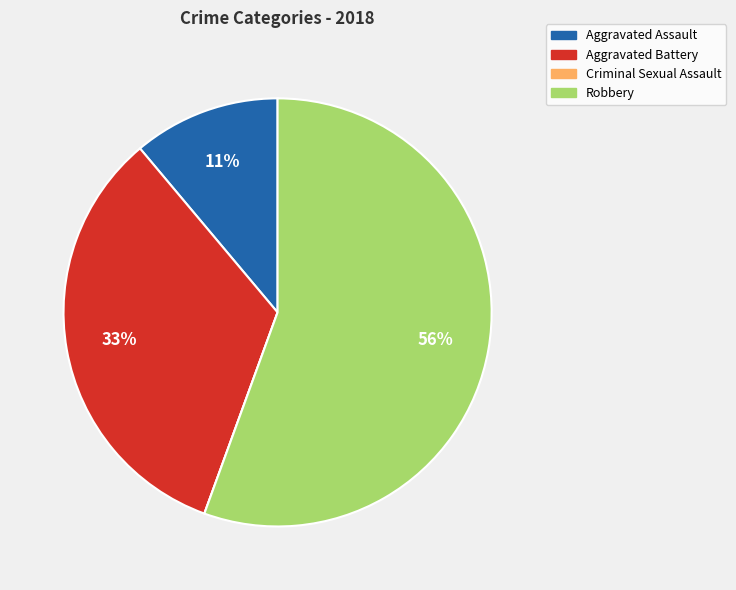

To the nearest percent, what portion does Aggravated Battery represent?

33%